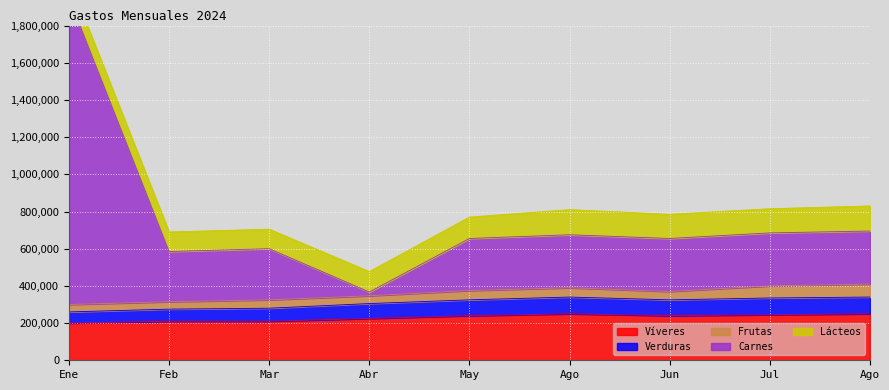

Is the value of Carnes at Ene greater than the value of Verduras at Mar?

Yes